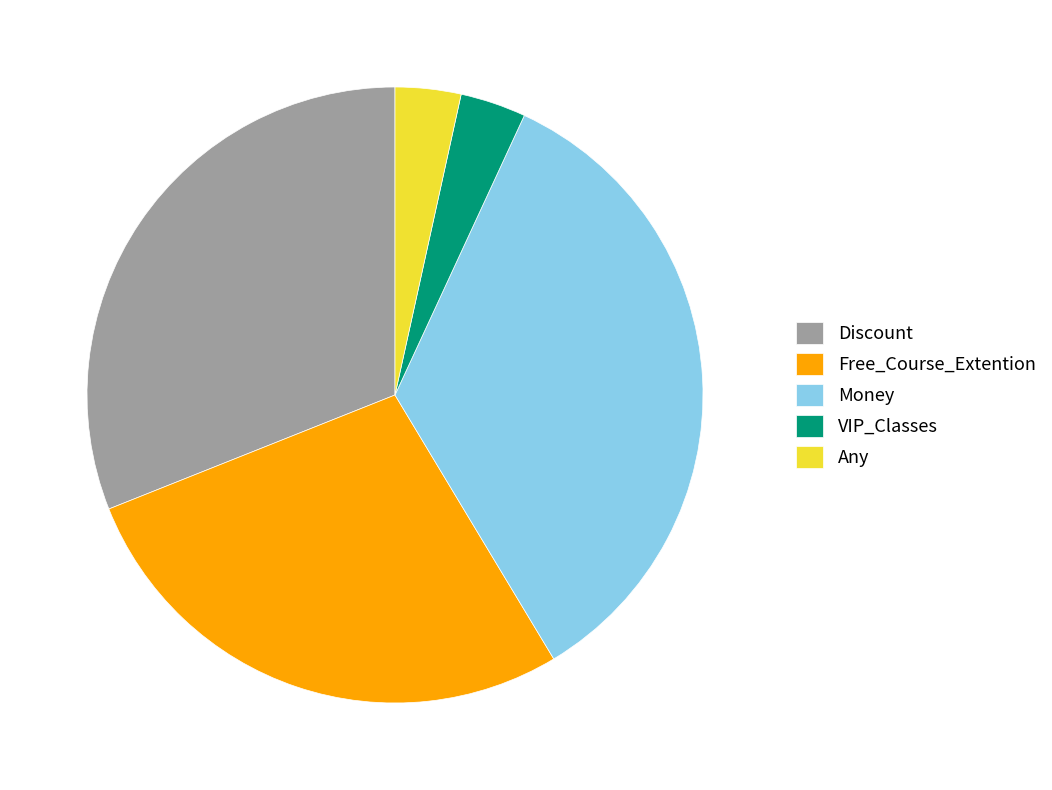

Combined, do VIP_Classes and Free_Course_Extention account for over 50%?

No